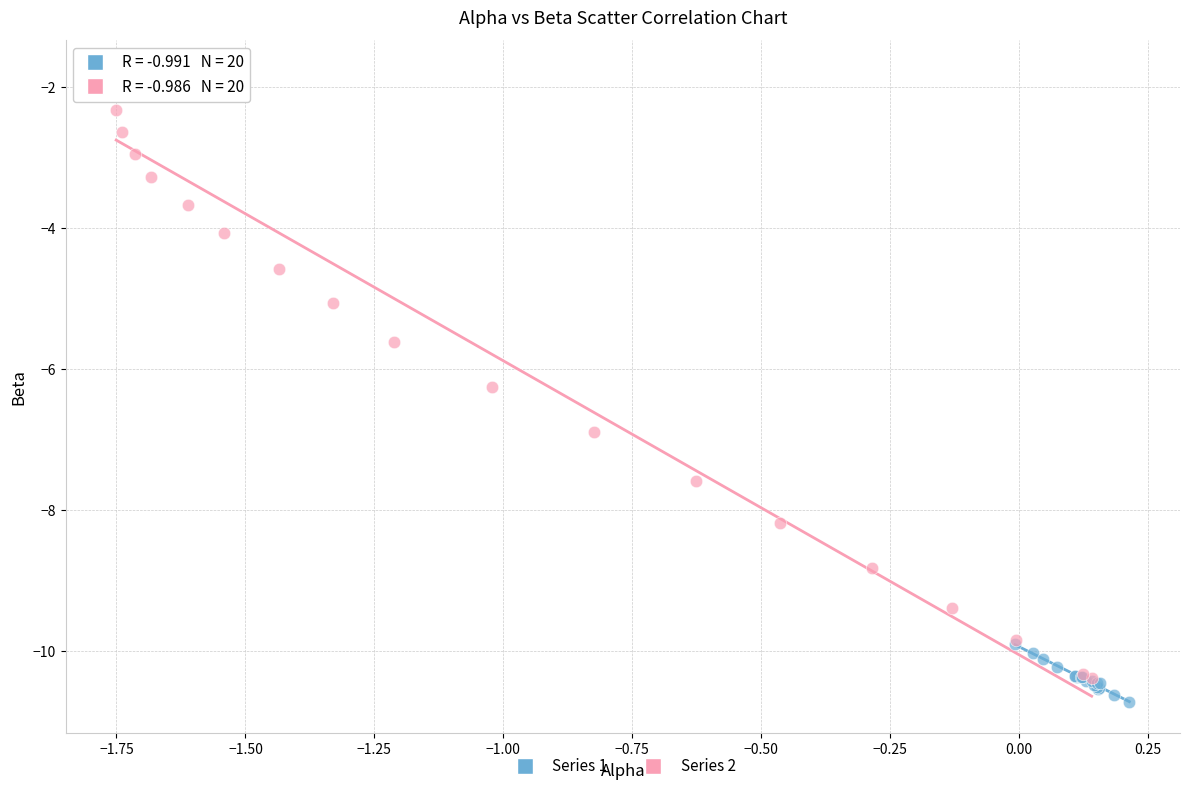

Which series contains the highest Y value?

Series 2